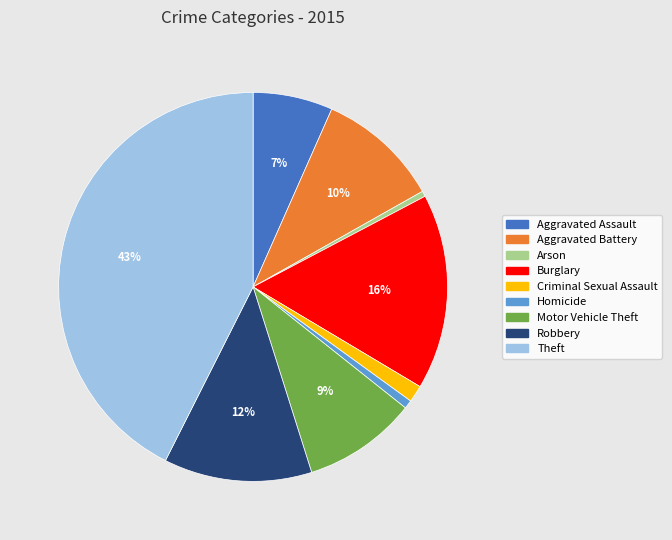

Which has a higher value, Motor Vehicle Theft or Theft?

Theft